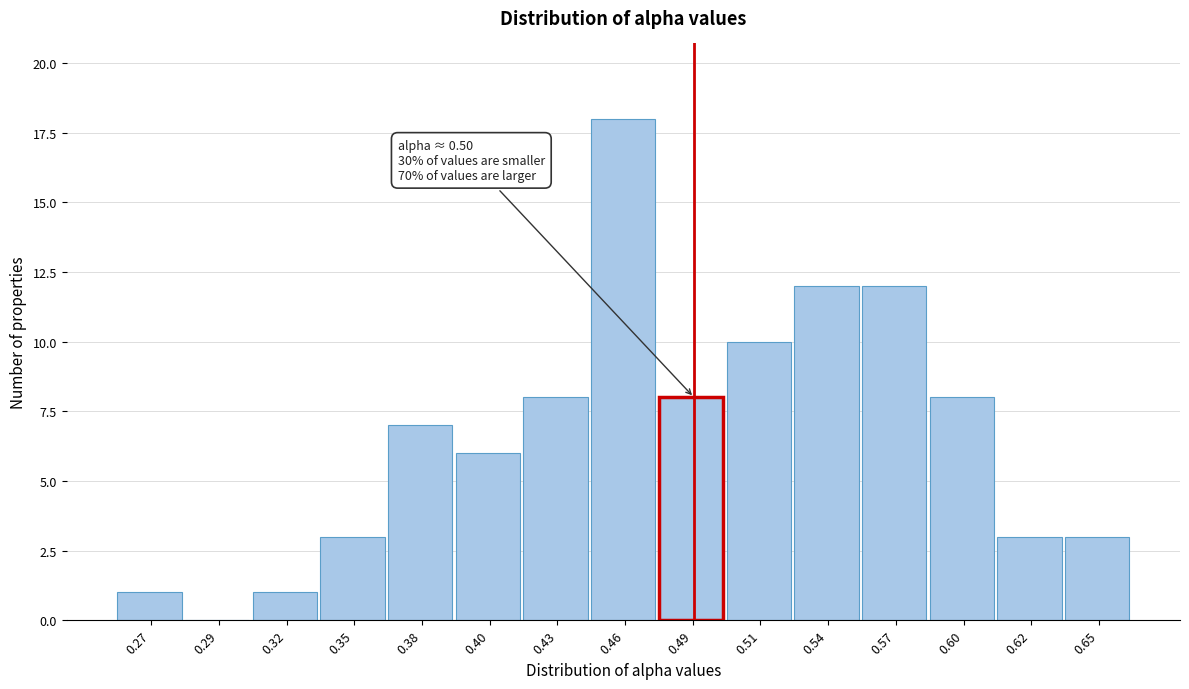

Reading left to right, what are all the values shown in this chart?

0.27=1	0.29=0	0.32=1	0.35=3	0.38=7	0.40=6	0.43=8	0.46=18	0.49=8	0.51=10	0.54=12	0.57=12	0.60=8	0.62=3	0.65=3